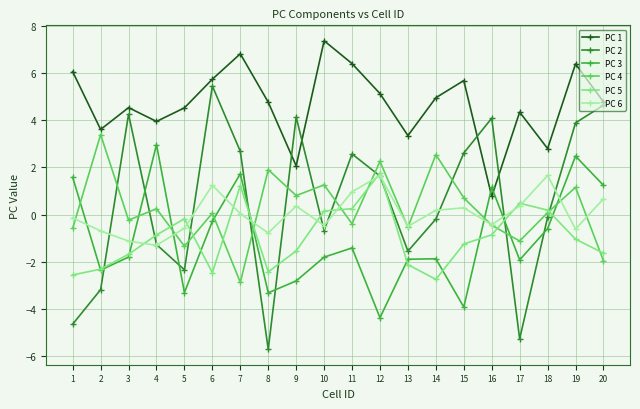

How many interior local peaks does the PC 2 series have?

5